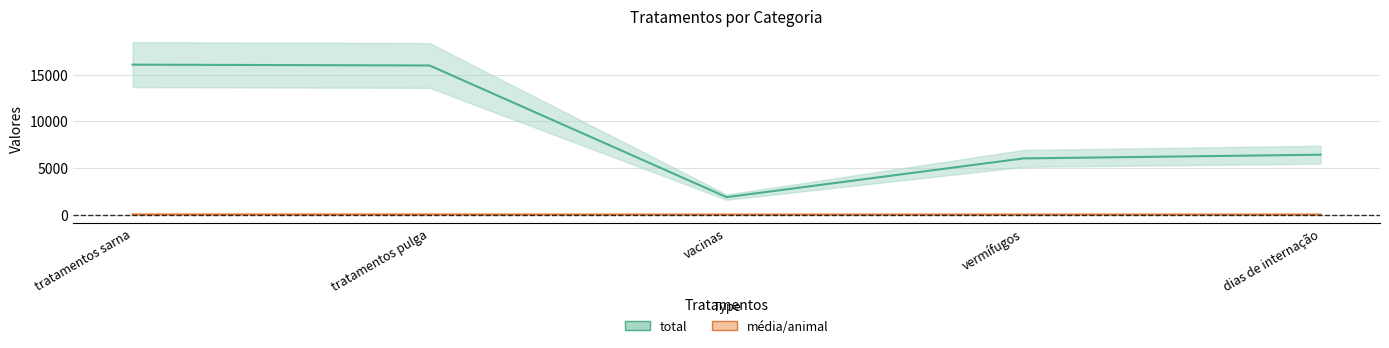

What is the value of the média/animal point at the 1st from the left?

16